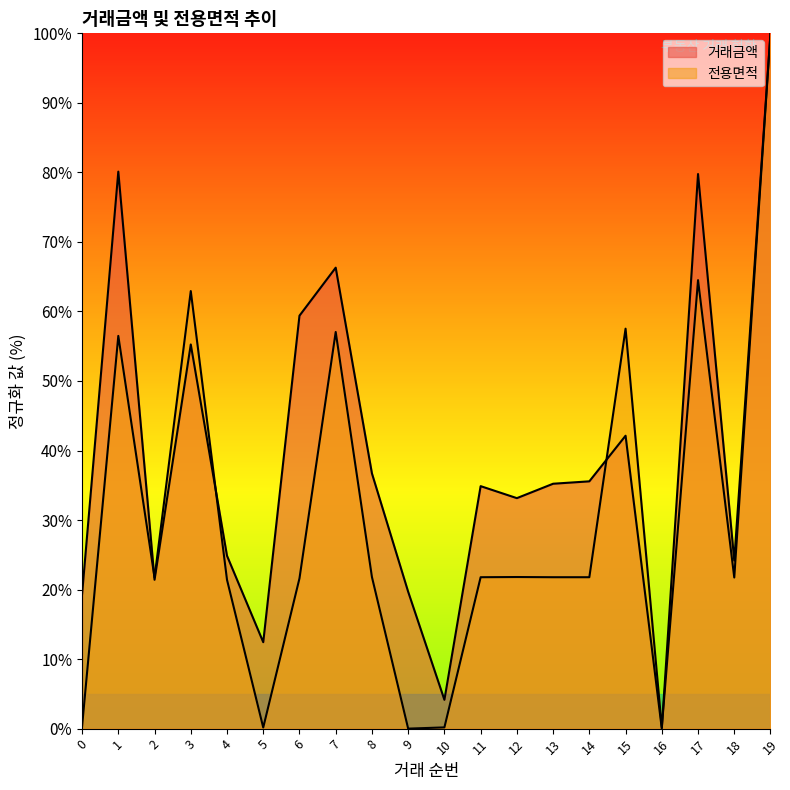

How many lines are shown in the chart?

2